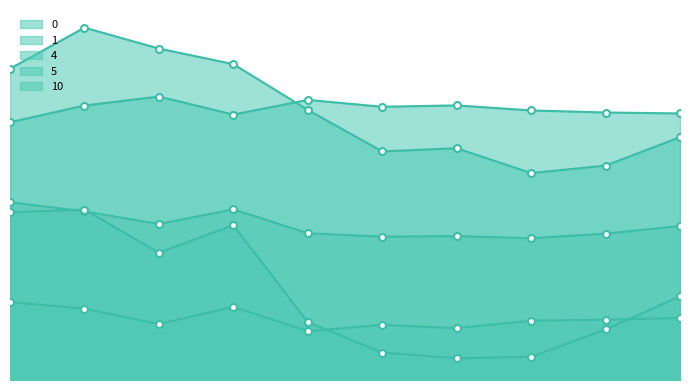

What are all the series names shown in the legend?

0, 1, 4, 5, 10